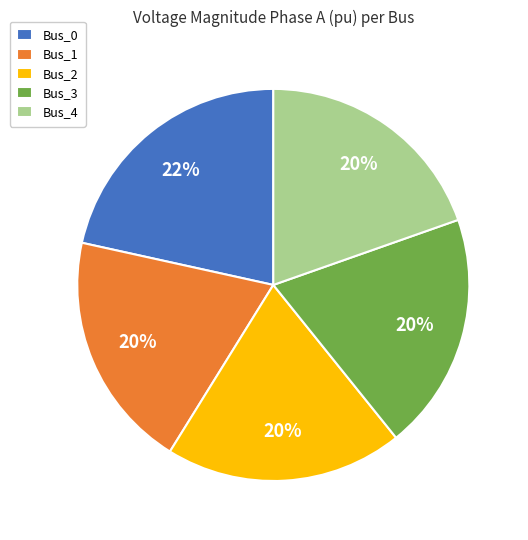

Combined, do Bus_4 and Bus_0 account for over 50%?

No